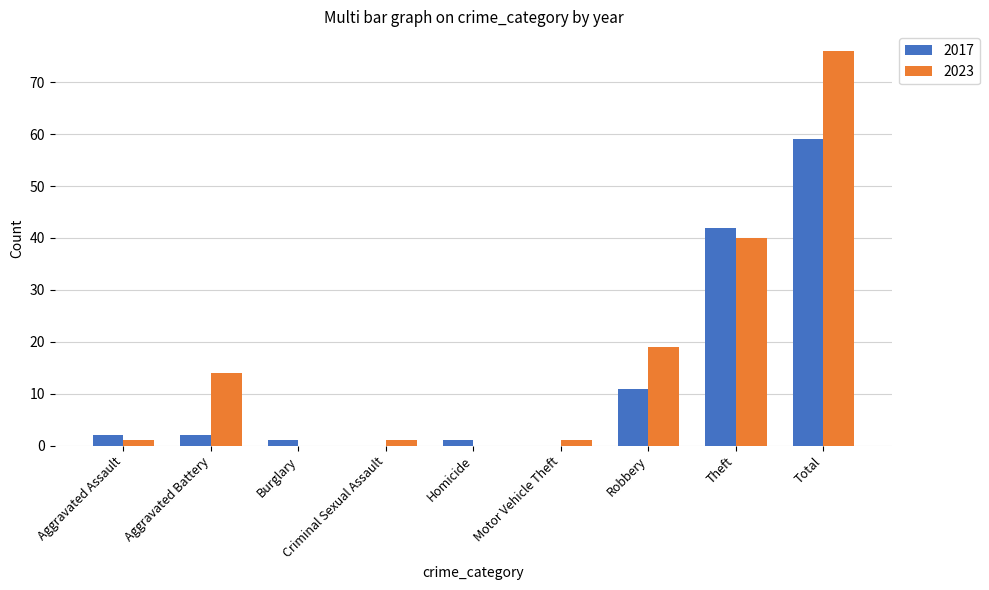

Is the value of 2023 at Aggravated Battery greater than the value of 2017 at Homicide?

Yes